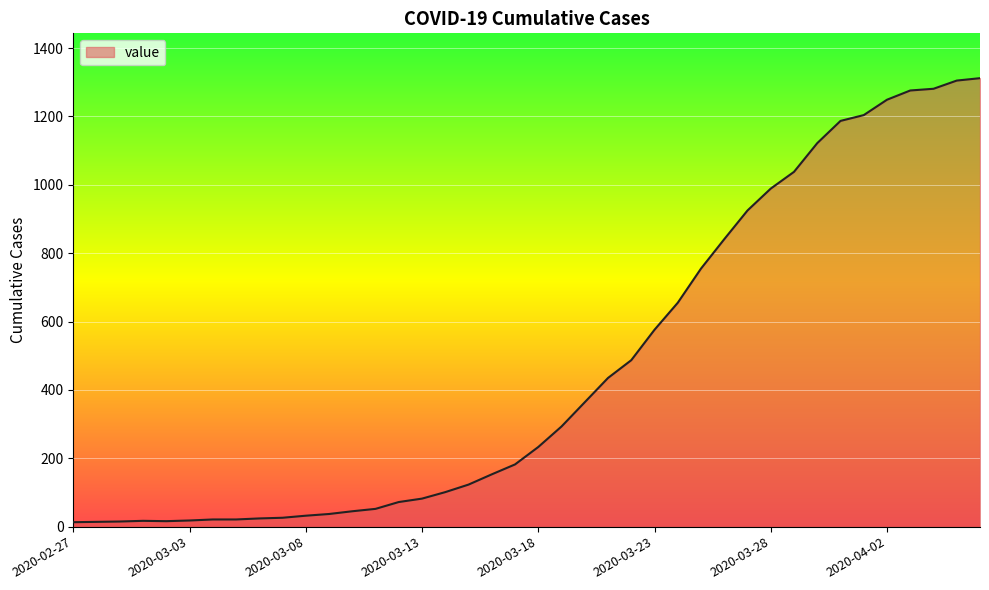

What is the difference between the maximum and minimum values?

1299